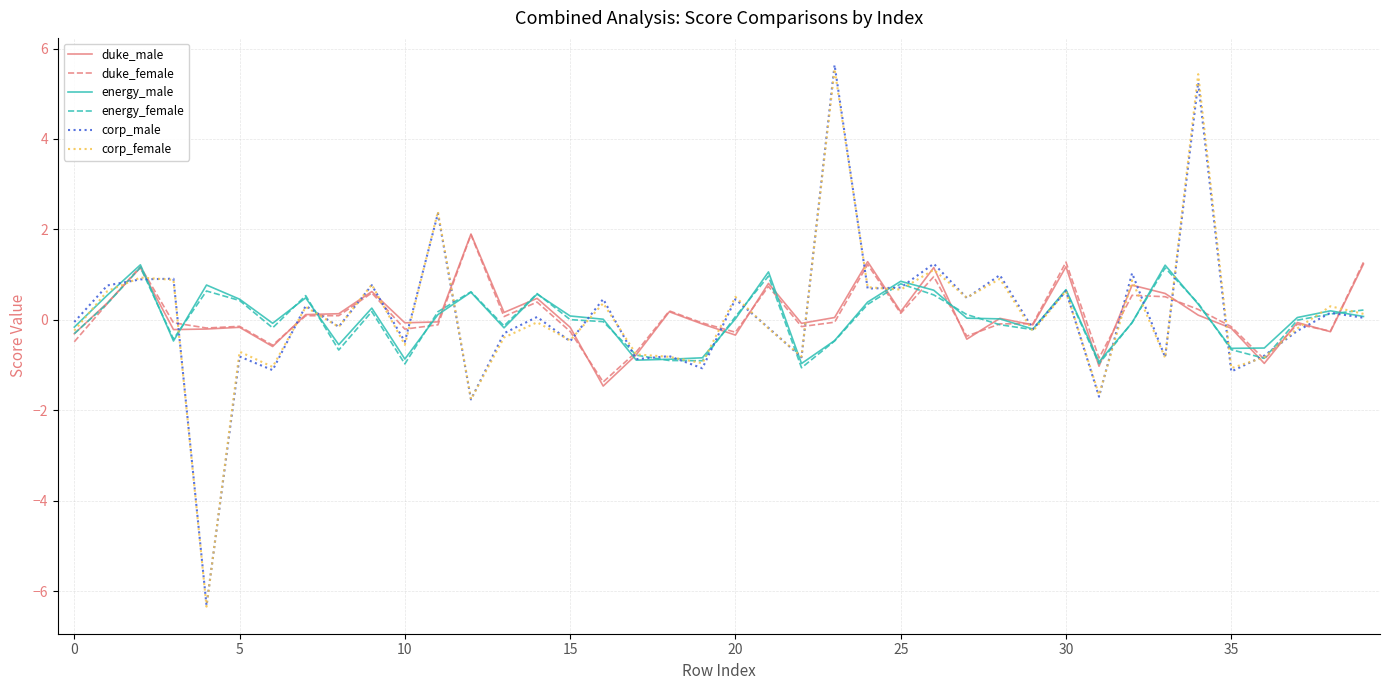

What is the minimum value for energy_female?

-1.1